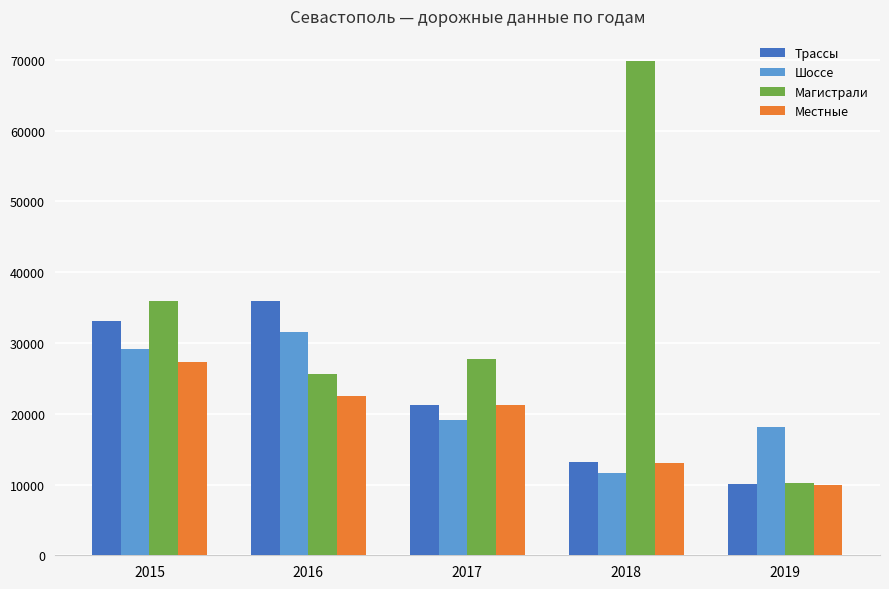

The Шоссе series shows 51278 at 2015. True or false?

False